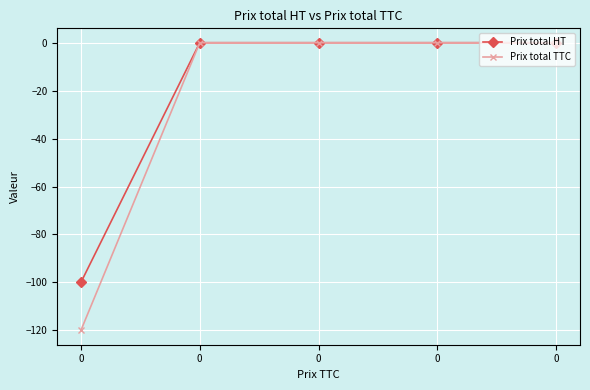

What is the minimum value shown in the chart?

-120